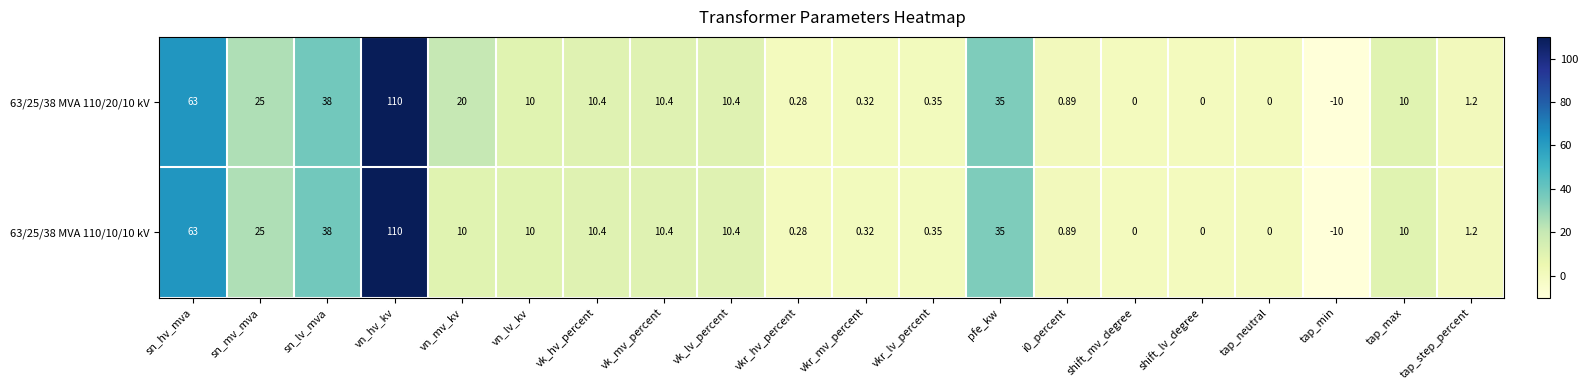

Is the value of 63/25/38 MVA 110/10/10 kV at tap_neutral greater than the value of 63/25/38 MVA 110/20/10 kV at vkr_mv_percent?

No